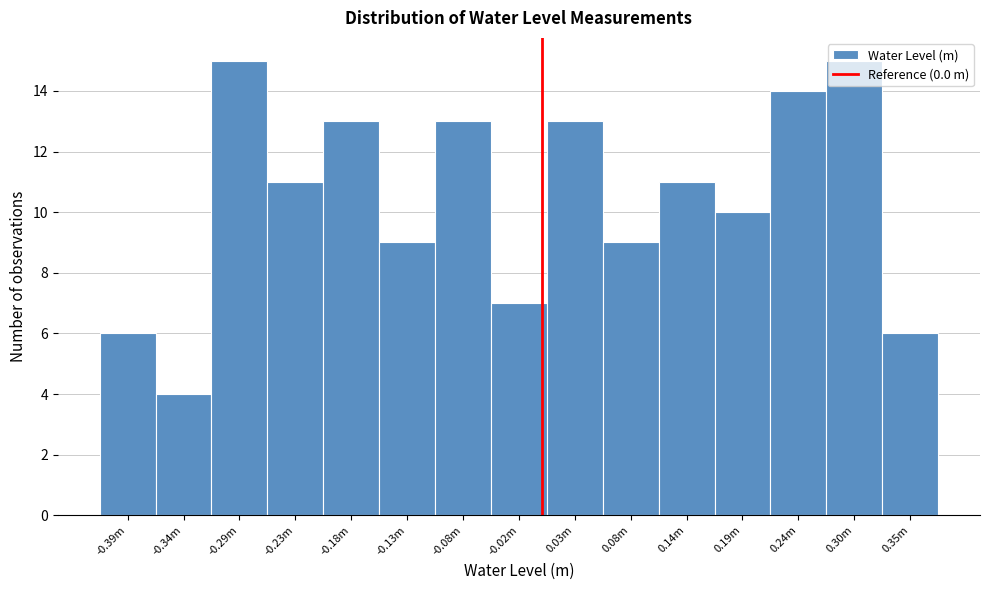

What is the label of the 3rd bar from the right?

0.24m